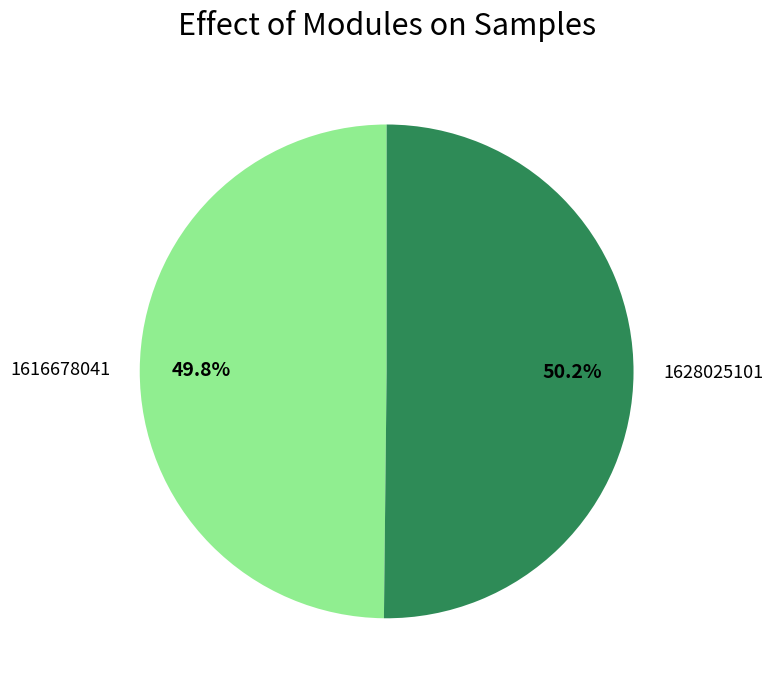

Is there a majority slice in this chart?

Yes